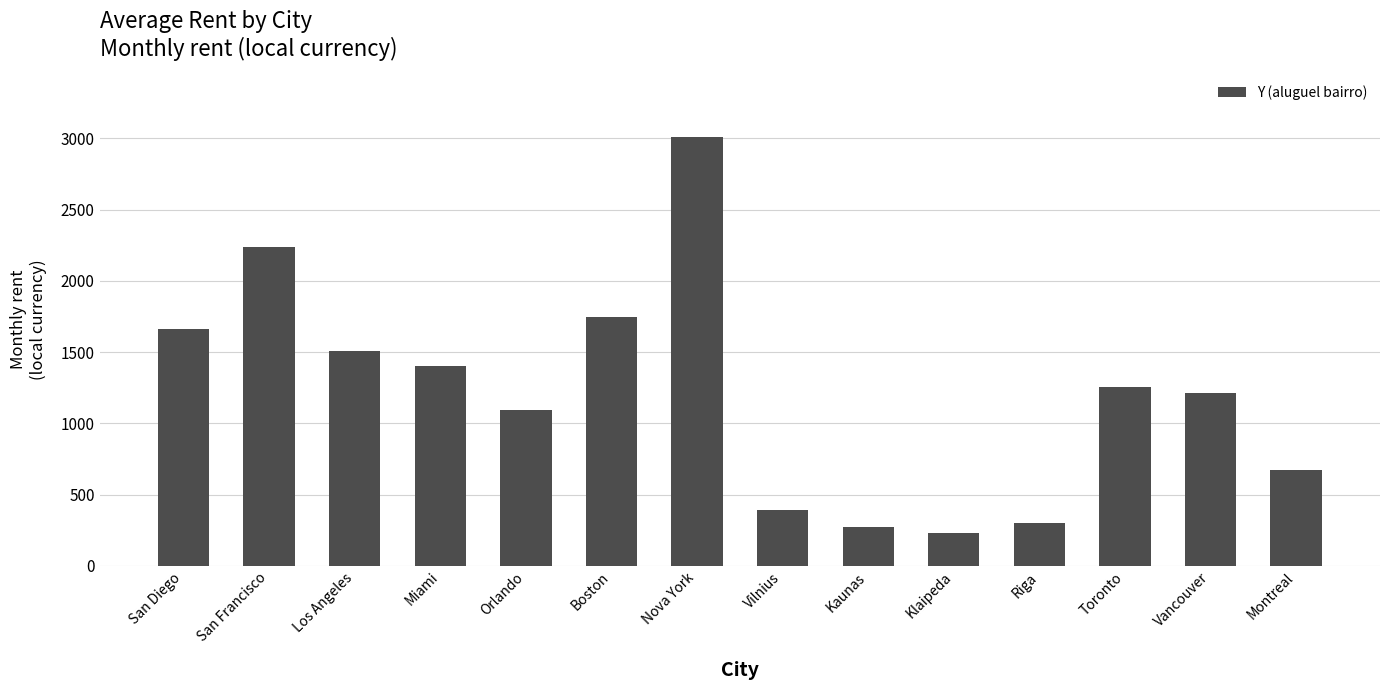

Reading left to right, list all the values displayed in this chart.

1658.8	2234.1	1504.9	1401.3	1095.0	1748.4	3009.8	392.8	274.2	228.3	303.3	1254.5	1211.2	672.4